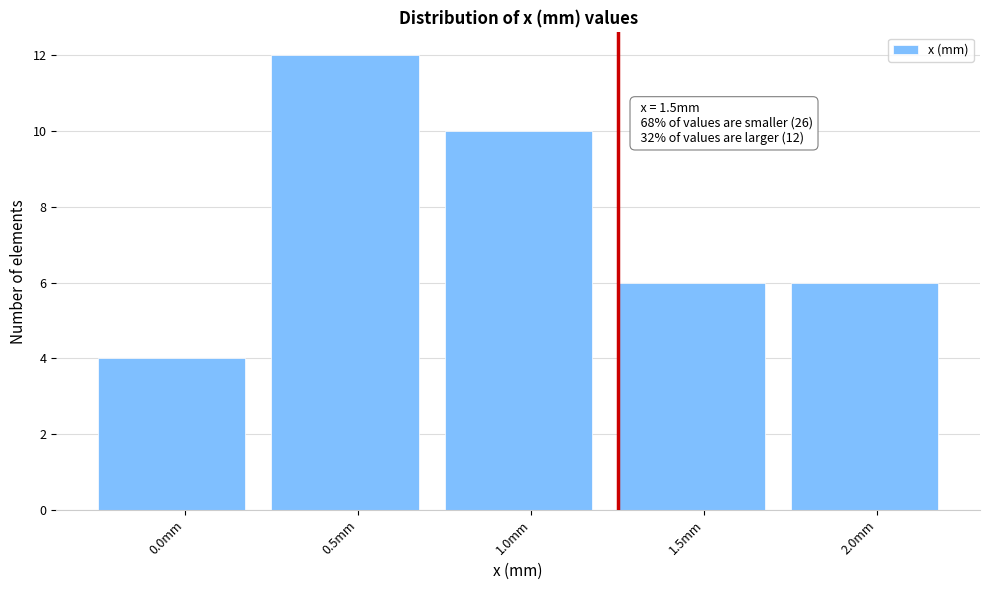

Reading left to right, transcribe all the data shown in this chart.

0.0mm=4	0.5mm=12	1.0mm=10	1.5mm=6	2.0mm=6